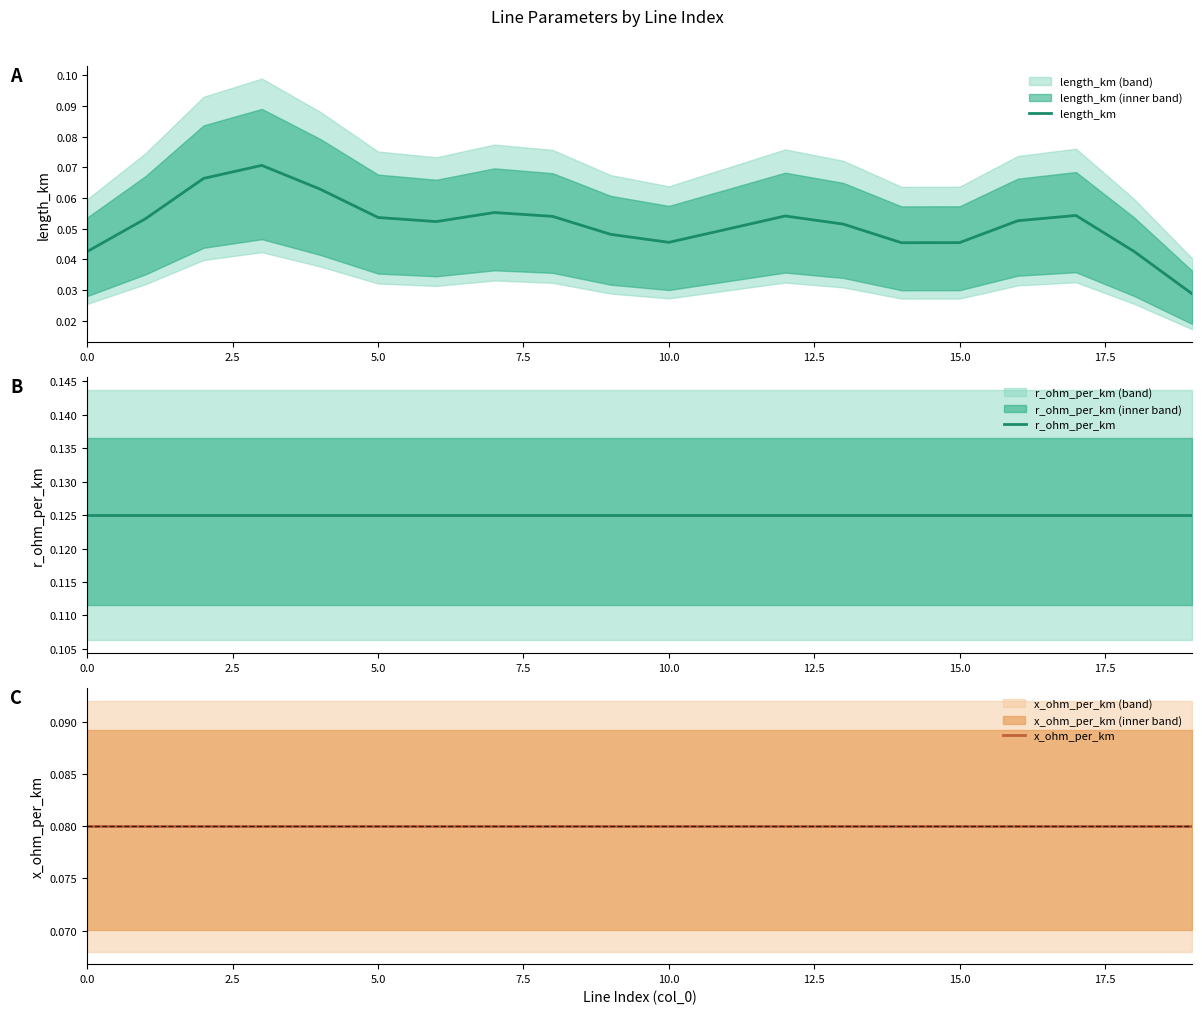

How many lines are shown in the chart?

3